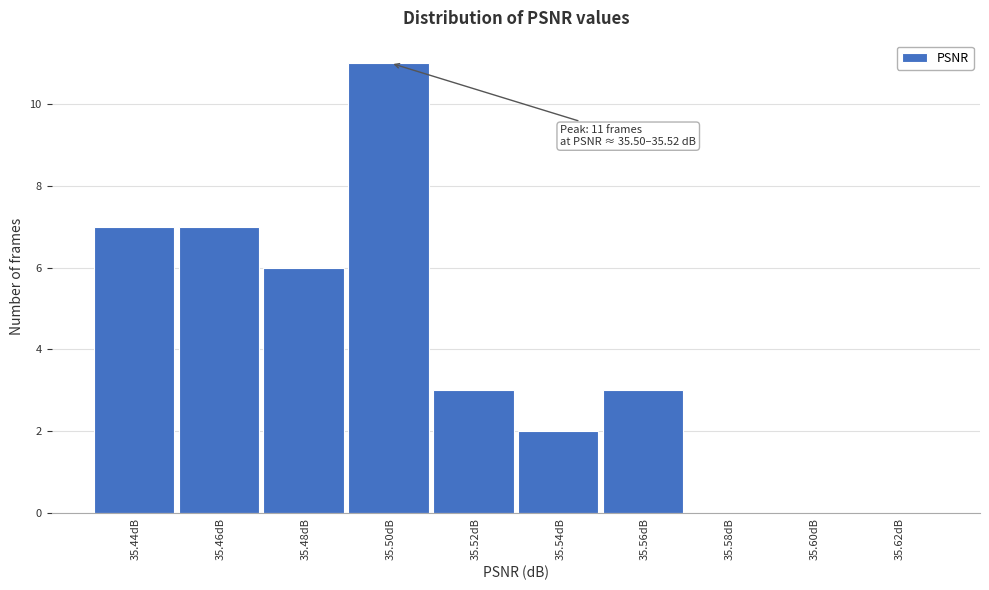

Reading right to left, what are all the values shown in this chart?

35.62dB=0	35.60dB=0	35.58dB=0	35.56dB=3	35.54dB=2	35.52dB=3	35.50dB=11	35.48dB=6	35.46dB=7	35.44dB=7